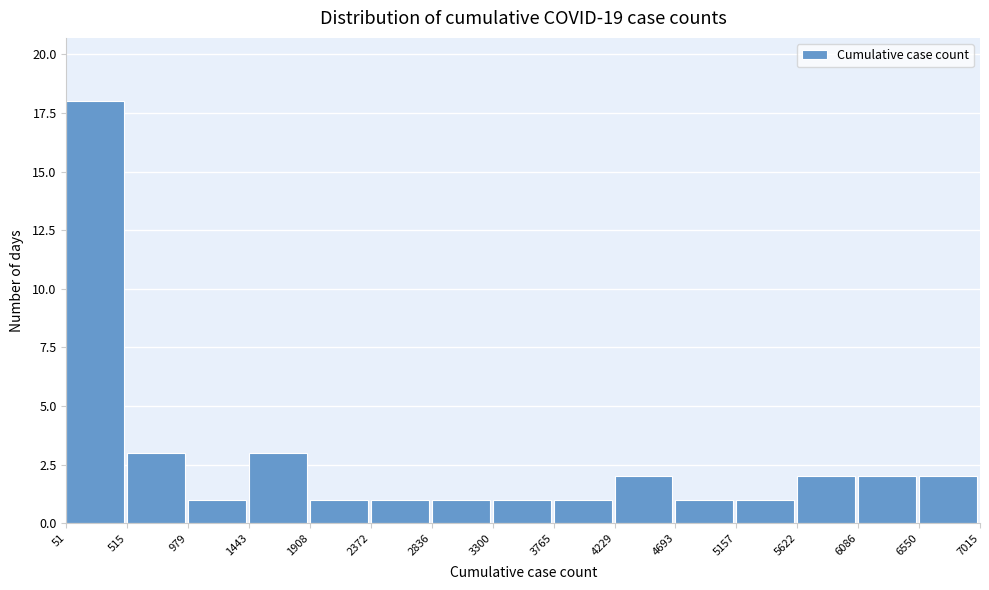

Reading left to right, transcribe this chart: for each bar, give the range it covers on the x-axis and its height. The values are not printed on the chart, so give them approximately, as read against the axis.

51 to 515: 18
515 to 979: 3
979 to 1443: 1
1443 to 1908: 3
1908 to 2372: 1
2372 to 2836: 1
2836 to 3300: 1
3300 to 3765: 1
3765 to 4229: 1
4229 to 4693: 2
4693 to 5157: 1
5157 to 5622: 1
5622 to 6086: 2
6086 to 6550: 2
6550 to 7015: 2